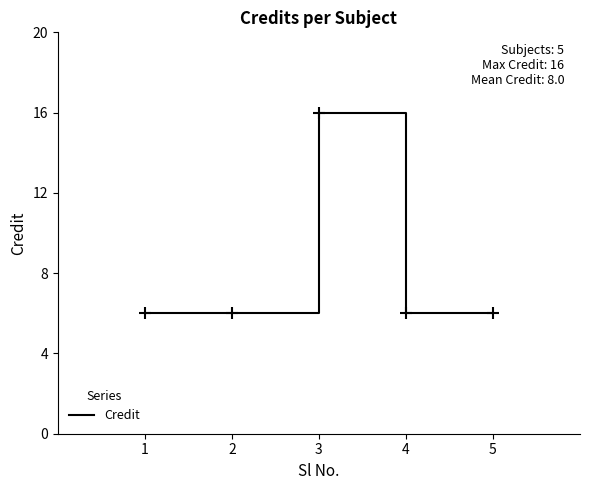

What is the greatest value displayed?

16